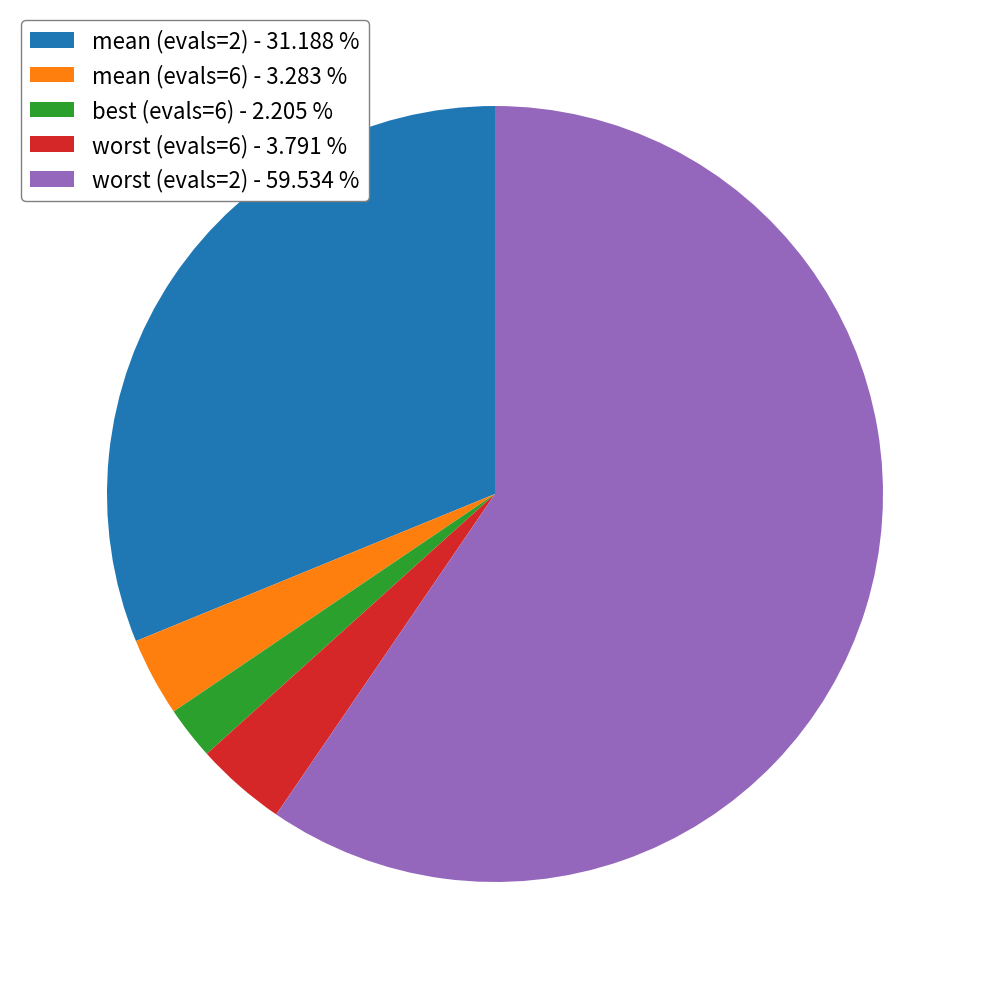

The mean (evals=2) slice represents 31% of the pie. True or false?

True